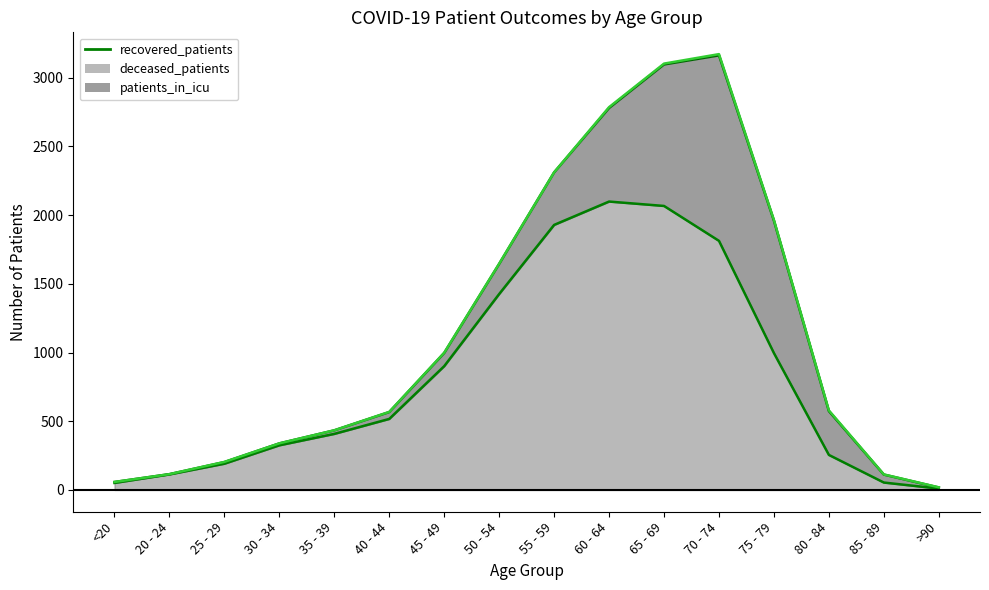

At which label does recovered_patients reach its peak?

60 - 64